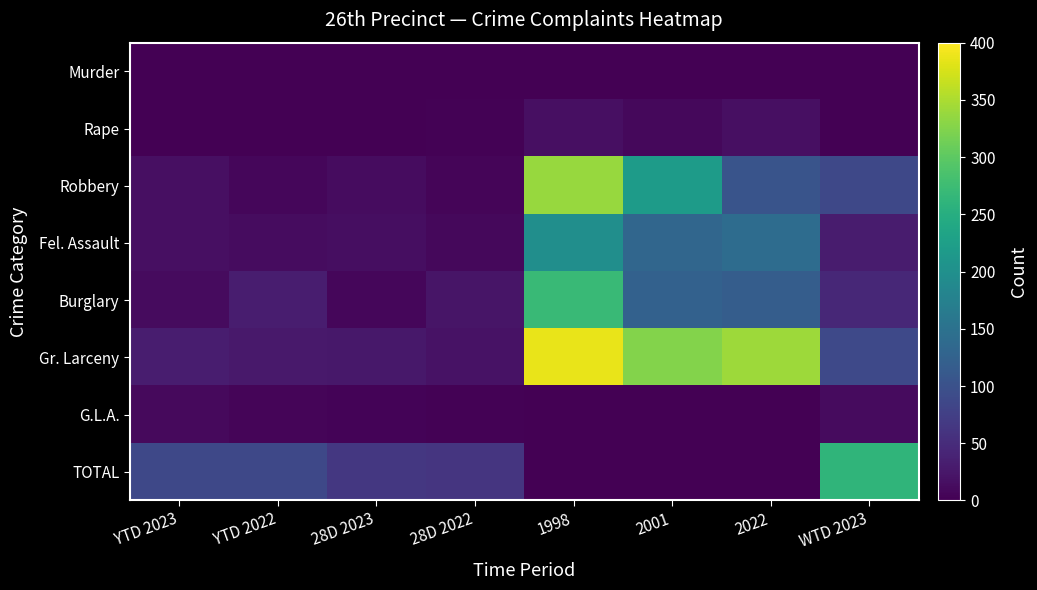

Which series has the largest total across all categories?

Gr. Larceny